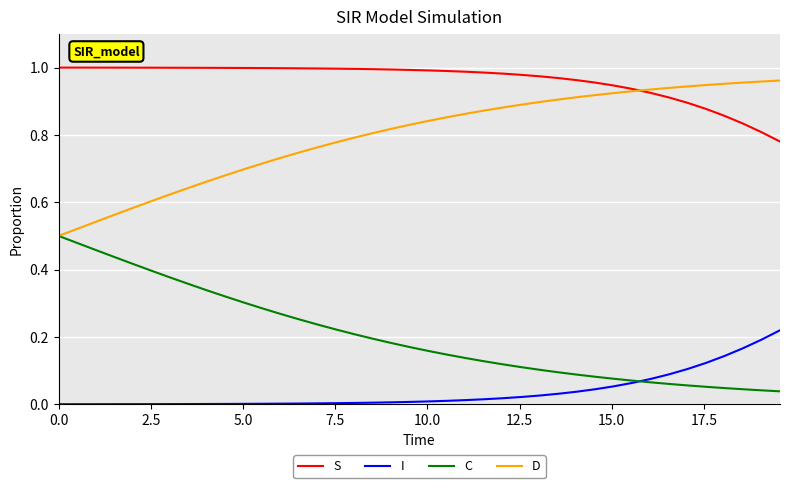

At how many categories does at least one series exceed 0?

40